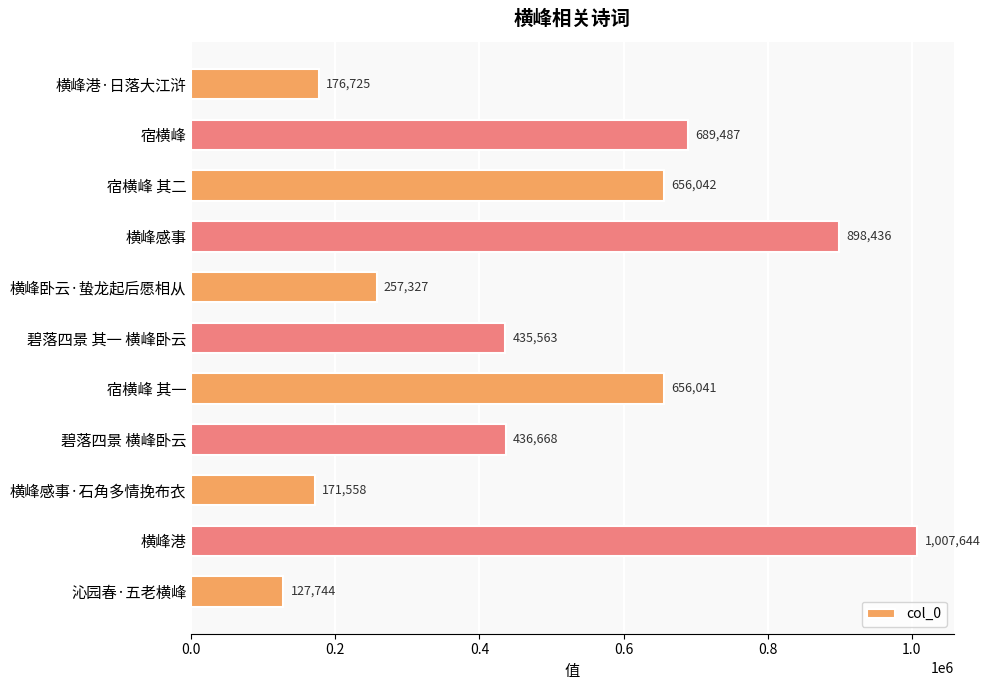

Between 碧落四景 其一 横峰卧云 and 横峰港, which is larger?

横峰港